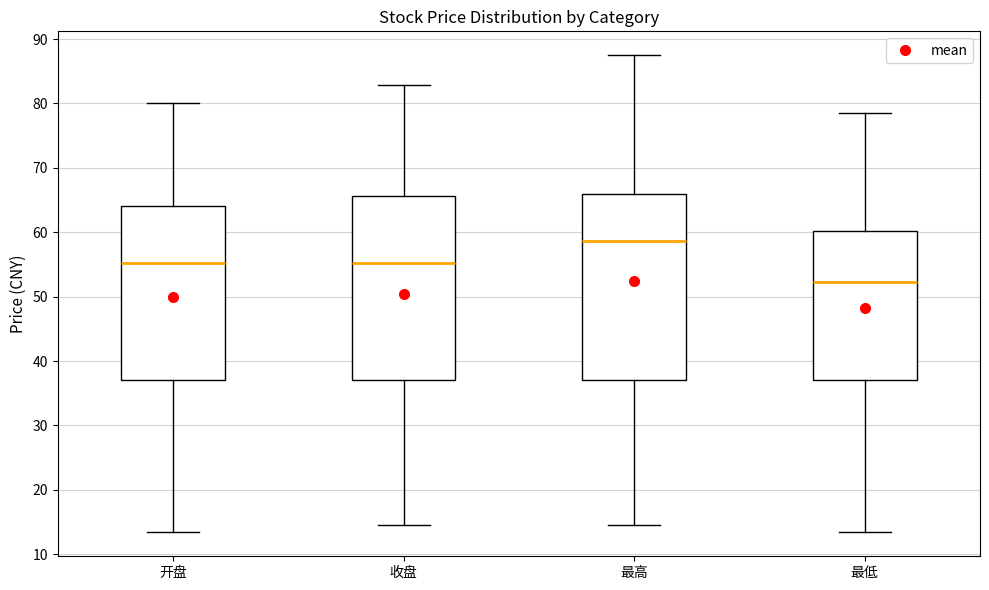

Reading left to right, read every box against the y-axis: the position of its median line, the range the box covers, and the ends of its whiskers. The values are not printed on the chart, so give them approximately, as read against the axis.

开盘: median 55, box 37 to 64, whiskers 13 to 80
收盘: median 55, box 37 to 66, whiskers 15 to 83
最高: median 59, box 37 to 66, whiskers 15 to 87
最低: median 52, box 37 to 60, whiskers 13 to 79